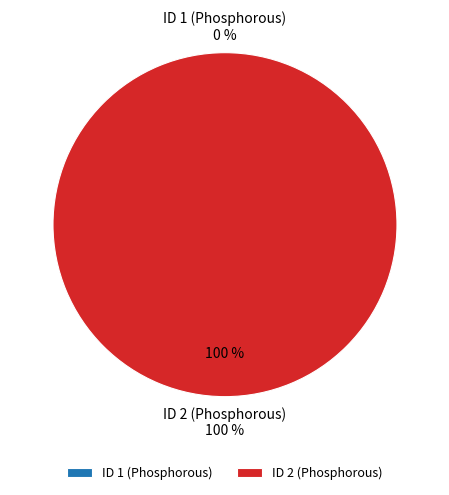

Which has a higher value, ID 1 (Phosphorous) or ID 2 (Phosphorous)?

ID 2 (Phosphorous)